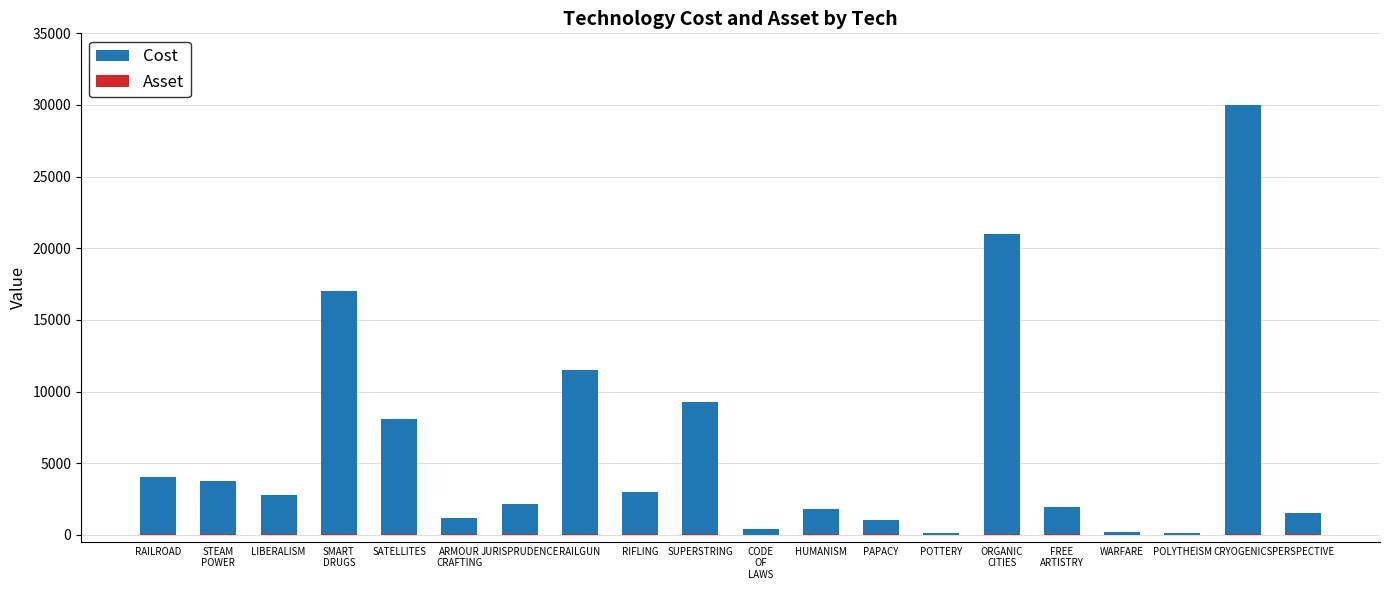

What is the minimum value shown in the chart?

8